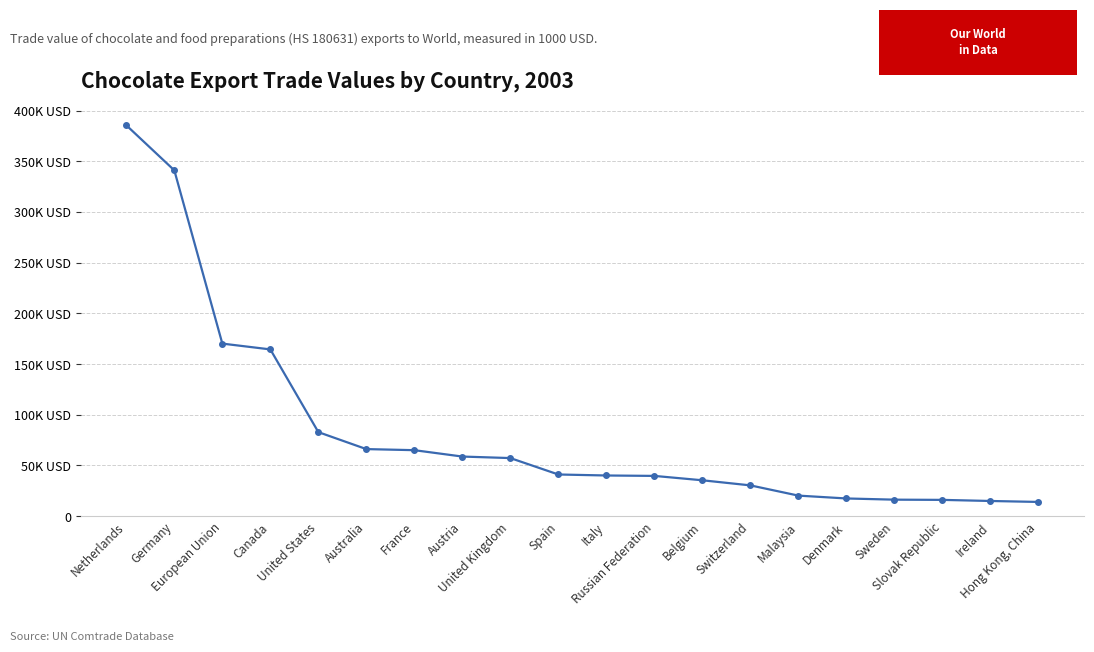

Does the chart have visible grid lines?

Yes